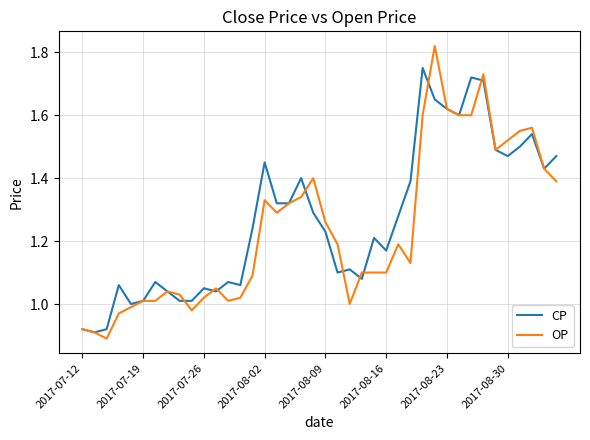

List the series in order of their peak value, lowest first.

CP, OP